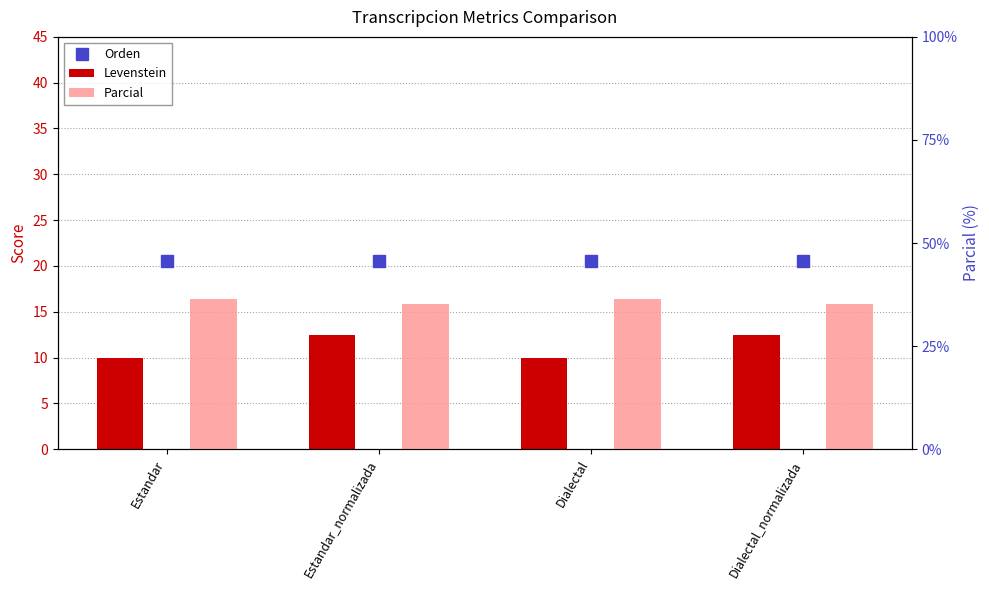

What is the lowest value of the Orden series?

20.5